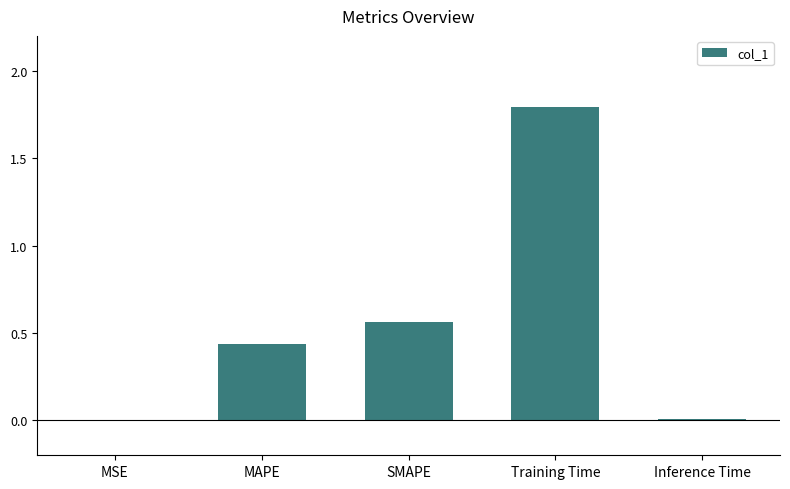

Between Training Time and MSE, which is larger?

Training Time